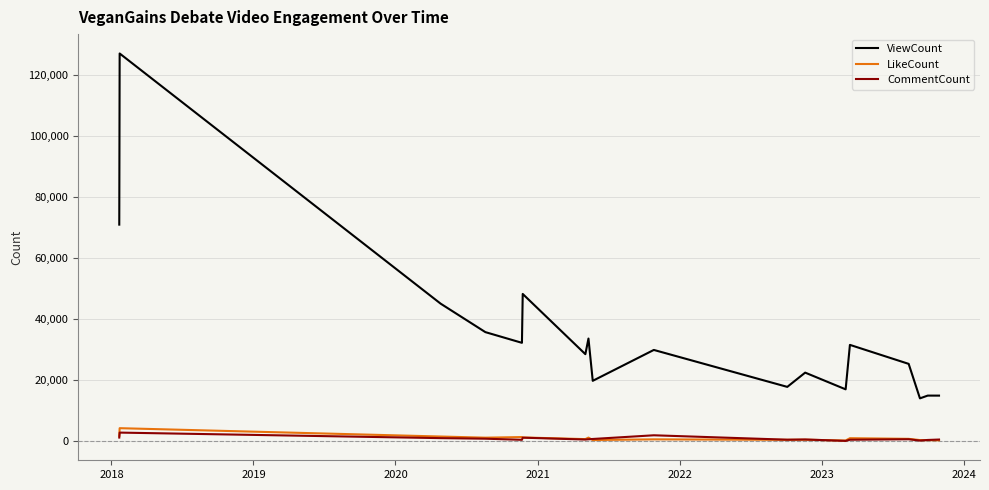

Which series has the largest total across all categories?

ViewCount